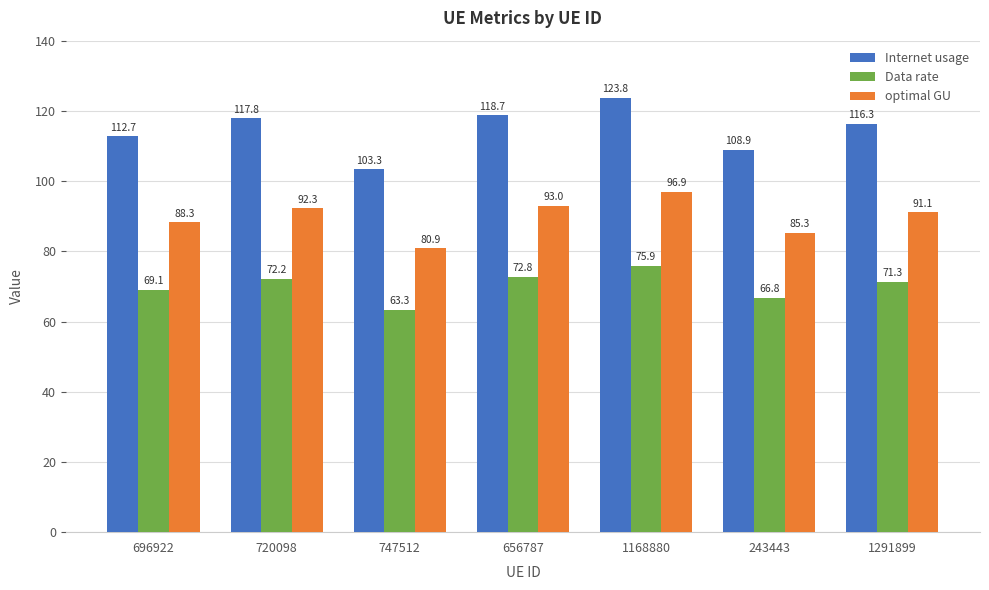

Reading left to right, extract all data points from this chart.

Internet usage: 112.7	117.8	103.3	118.7	123.8	108.9	116.3
Data rate: 69.1	72.2	63.3	72.8	75.9	66.8	71.3
optimal GU: 88.3	92.3	80.9	93.0	96.9	85.3	91.1